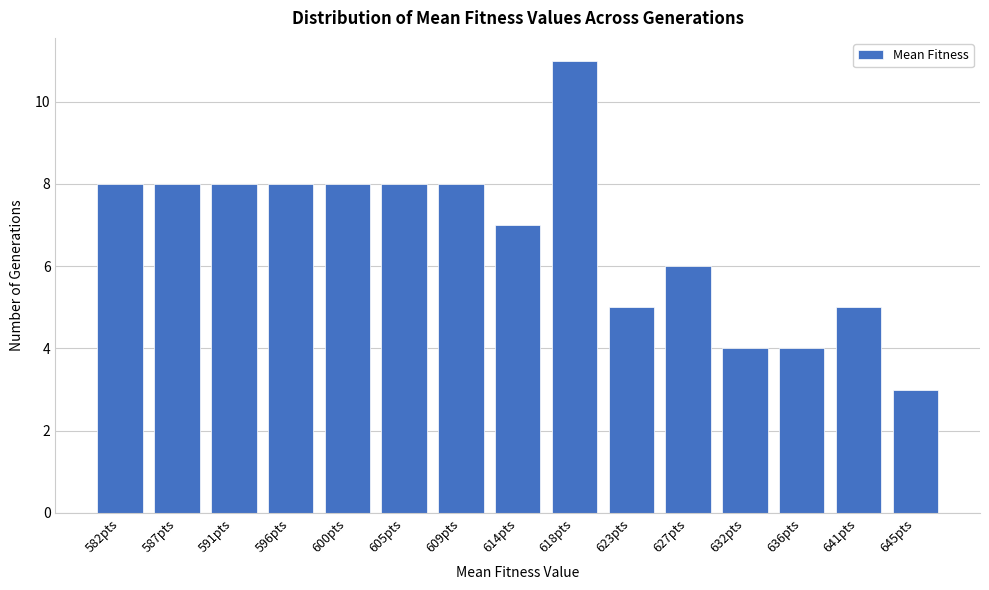

Reading left to right, transcribe all the data shown in this chart.

8	8	8	8	8	8	8	7	11	5	6	4	4	5	3